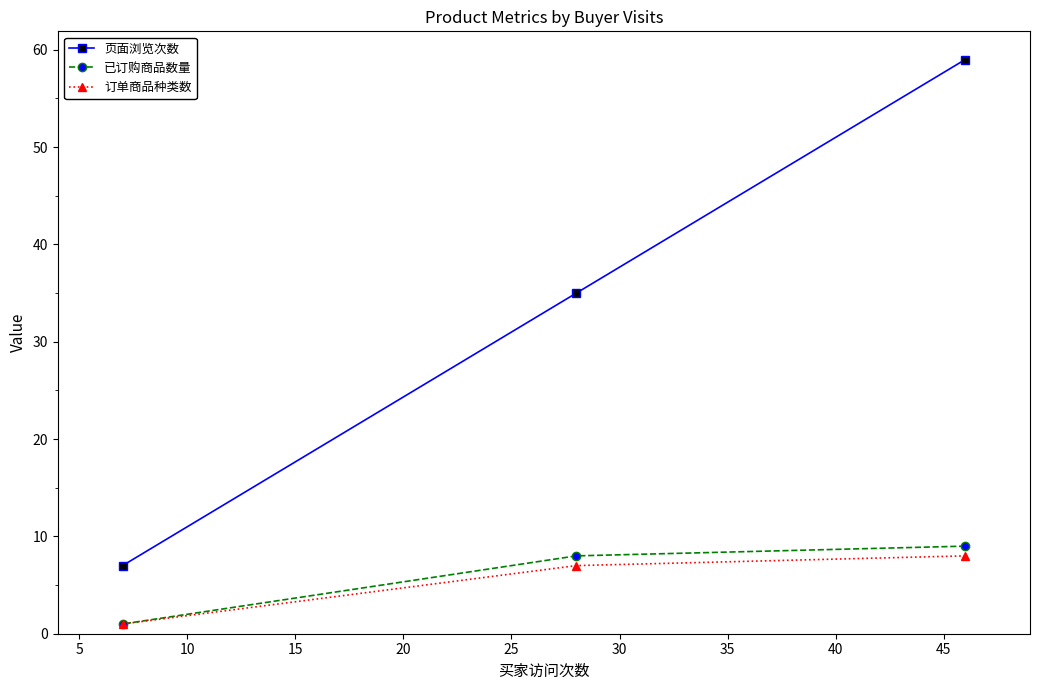

Which series has the largest total across all categories?

页面浏览次数